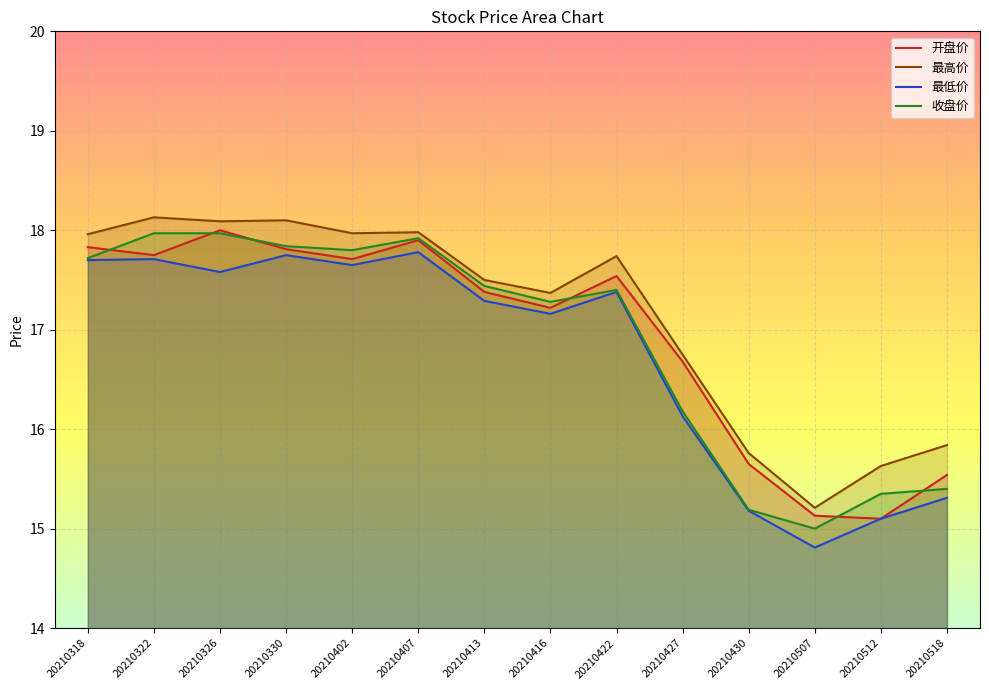

Is it true that 开盘价 equals 11.6 at 20210422?

False